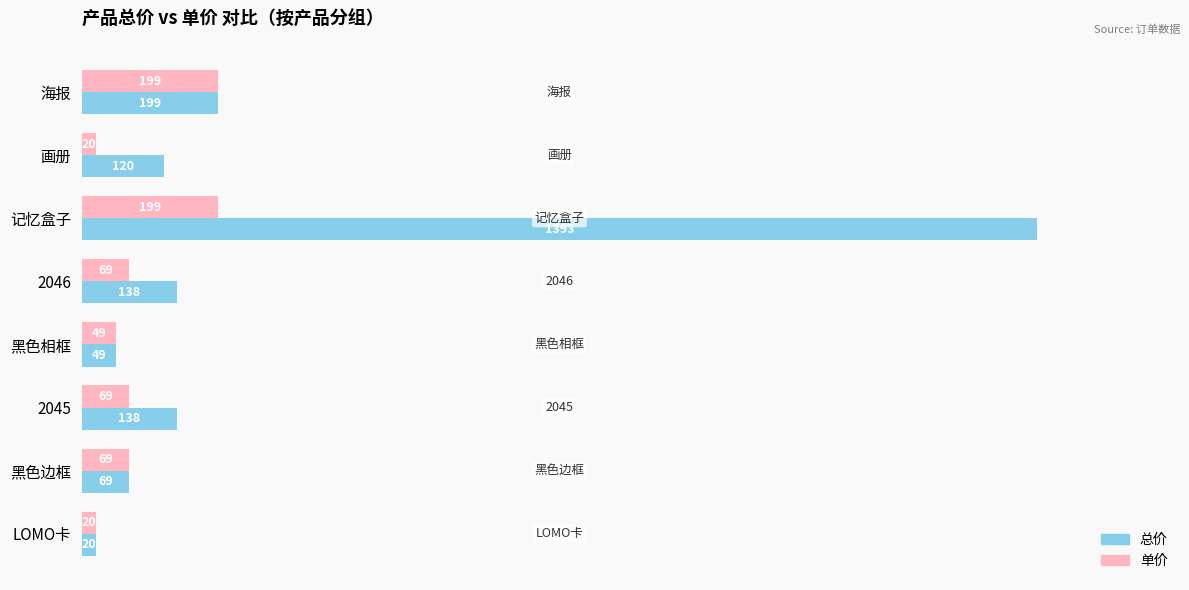

Is the value of 单价 at 2045 greater than the value of 总价 at 画册?

No